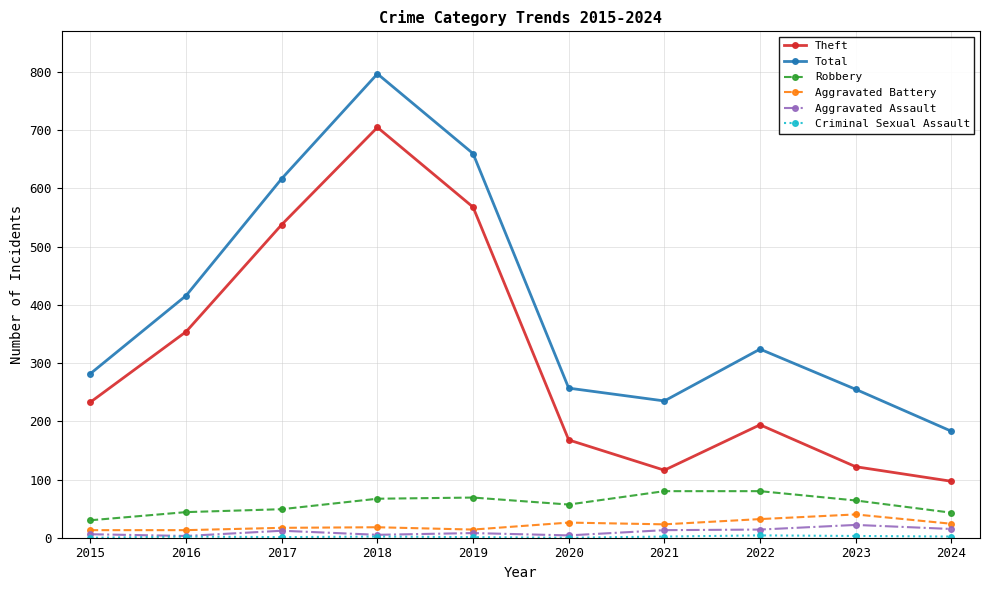

What is the total value across all series at 2020?

512